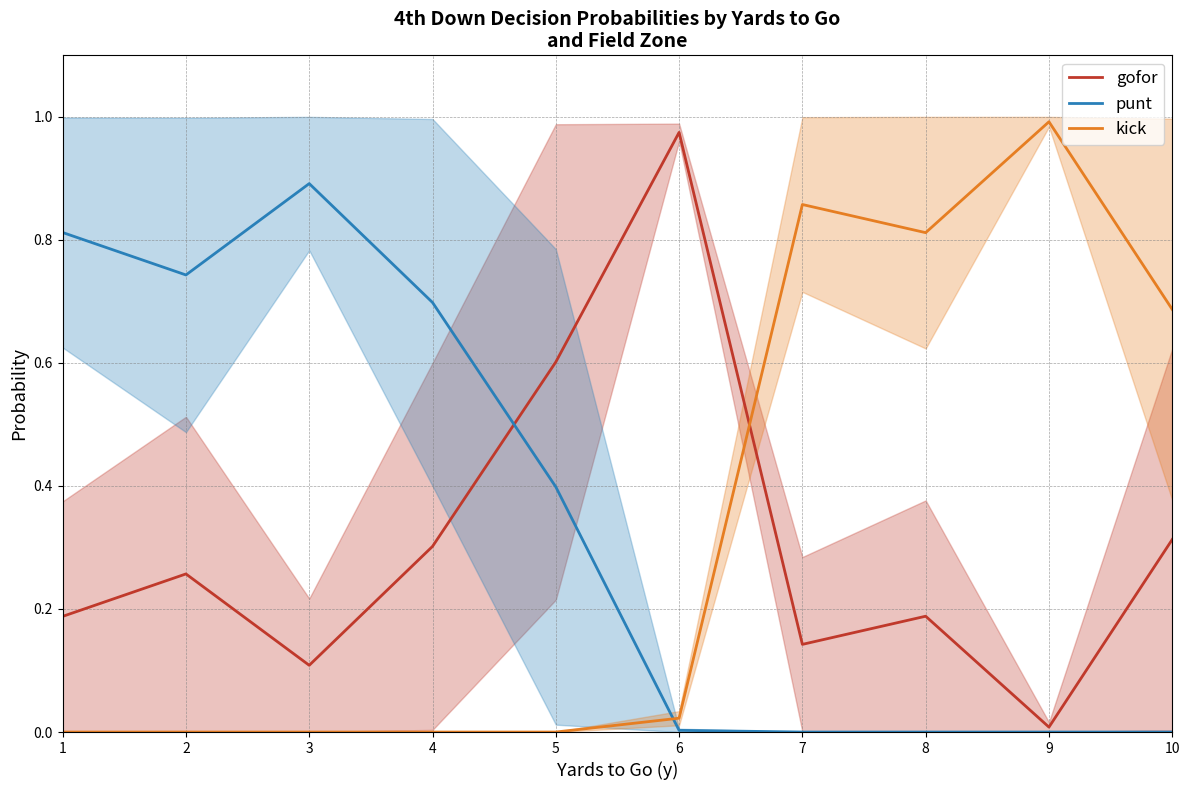

List the series in order of their overall mean, highest first.

punt, kick, gofor